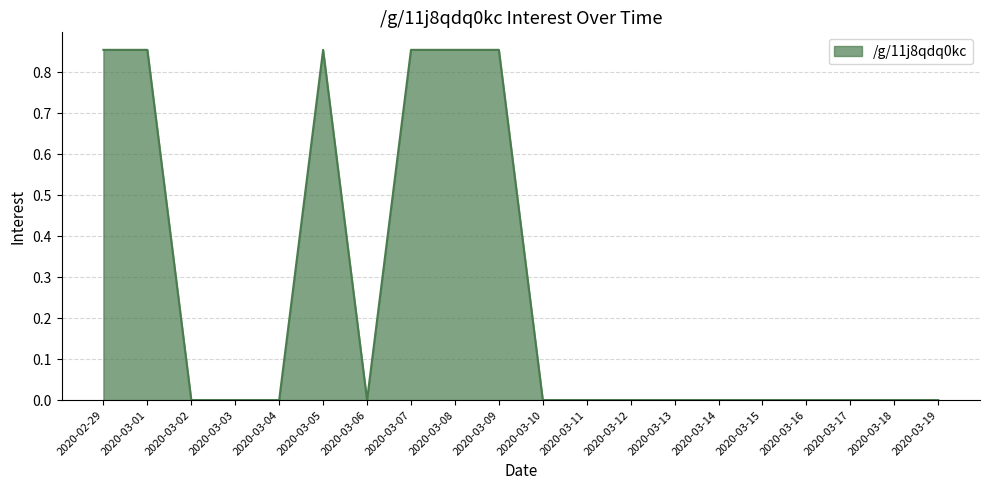

What position from the left is 2020-03-14?

15